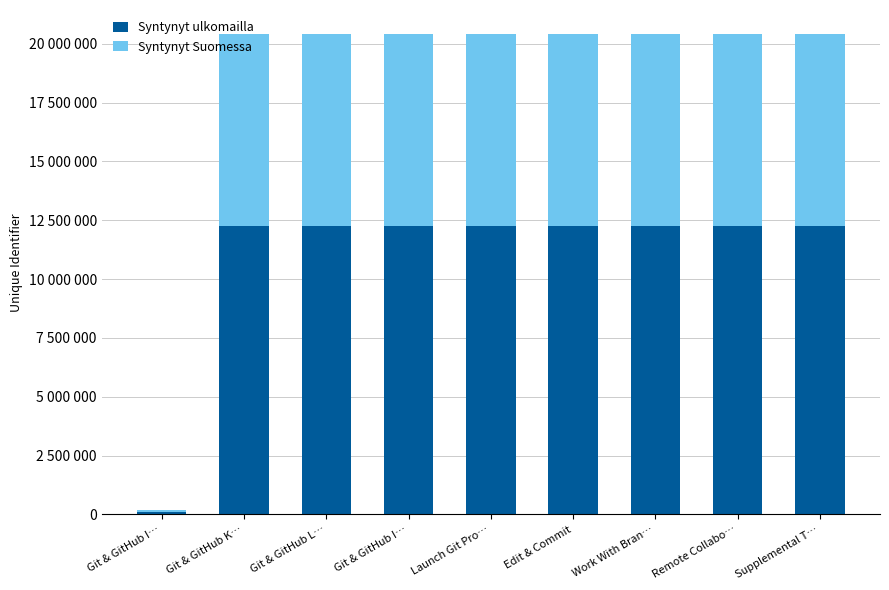

What are all the series names shown in the legend?

Syntynyt ulkomailla, Syntynyt Suomessa